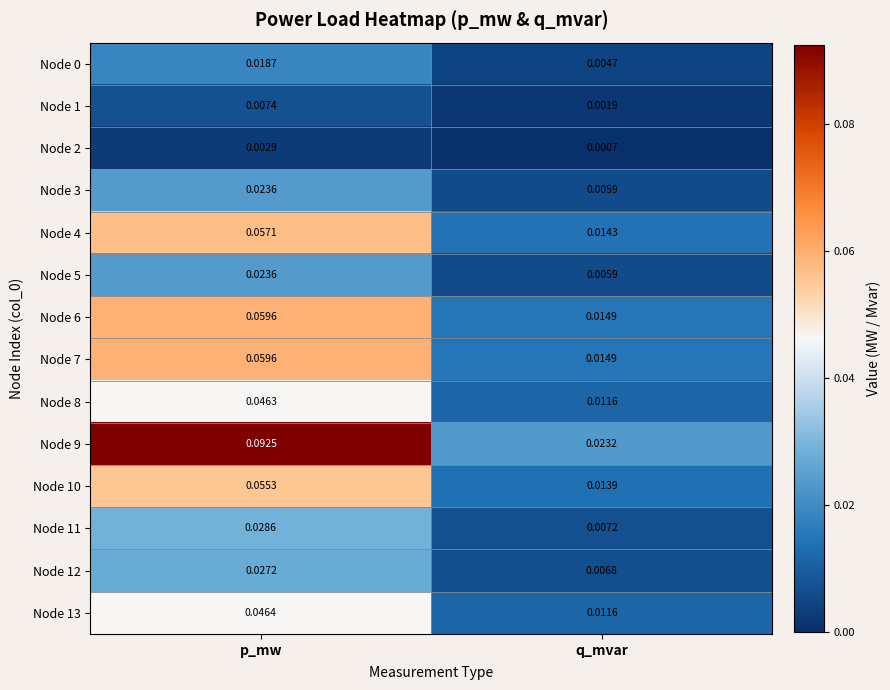

List the labels in order of Node 10 value, largest first.

p_mw, q_mvar